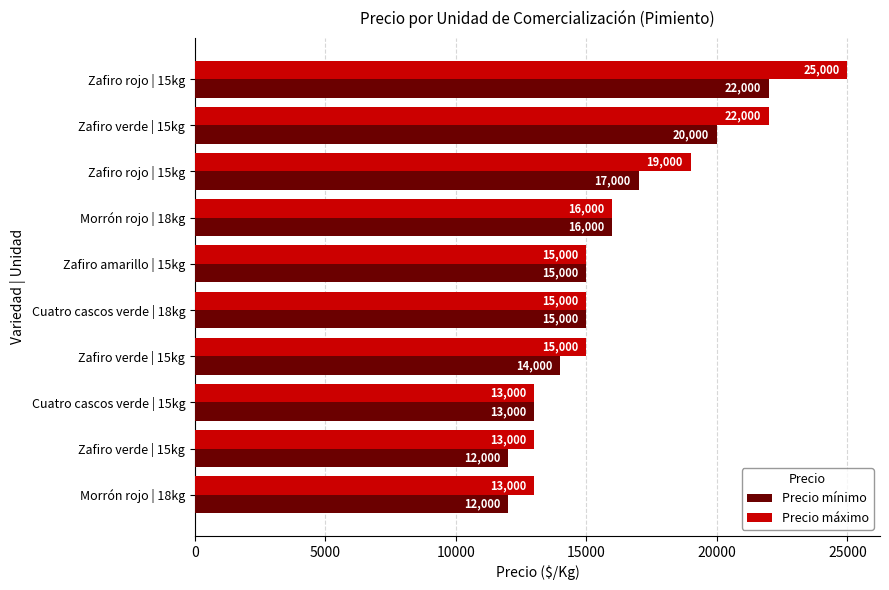

Reading left to right, extract all data points from this chart.

Precio mínimo: 12000	12000	13000	14000	15000	15000	16000	17000	20000	22000
Precio máximo: 13000	13000	13000	15000	15000	15000	16000	19000	22000	25000